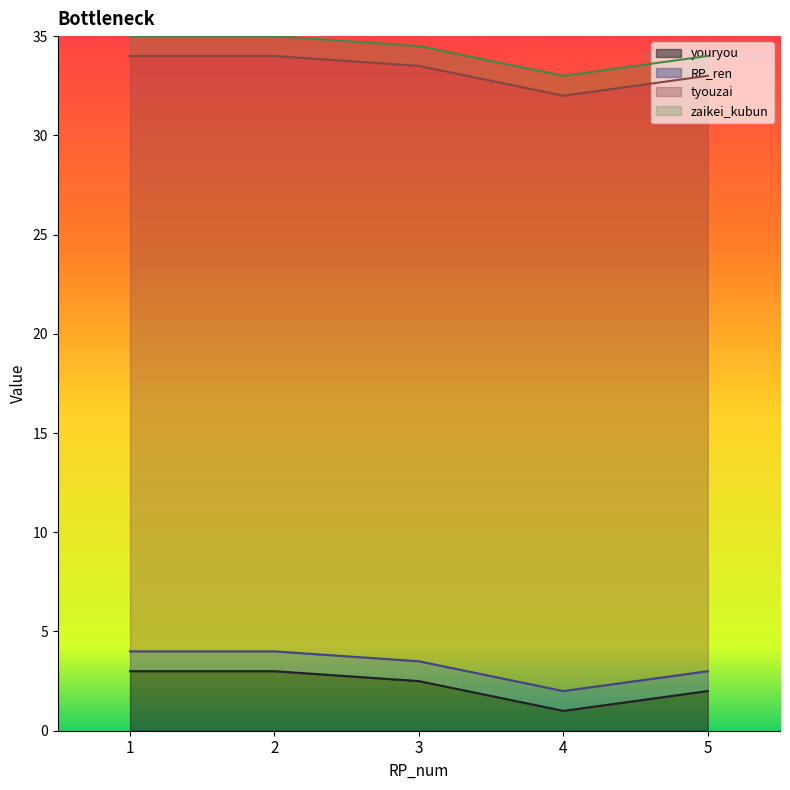

Does the chart have visible grid lines?

No